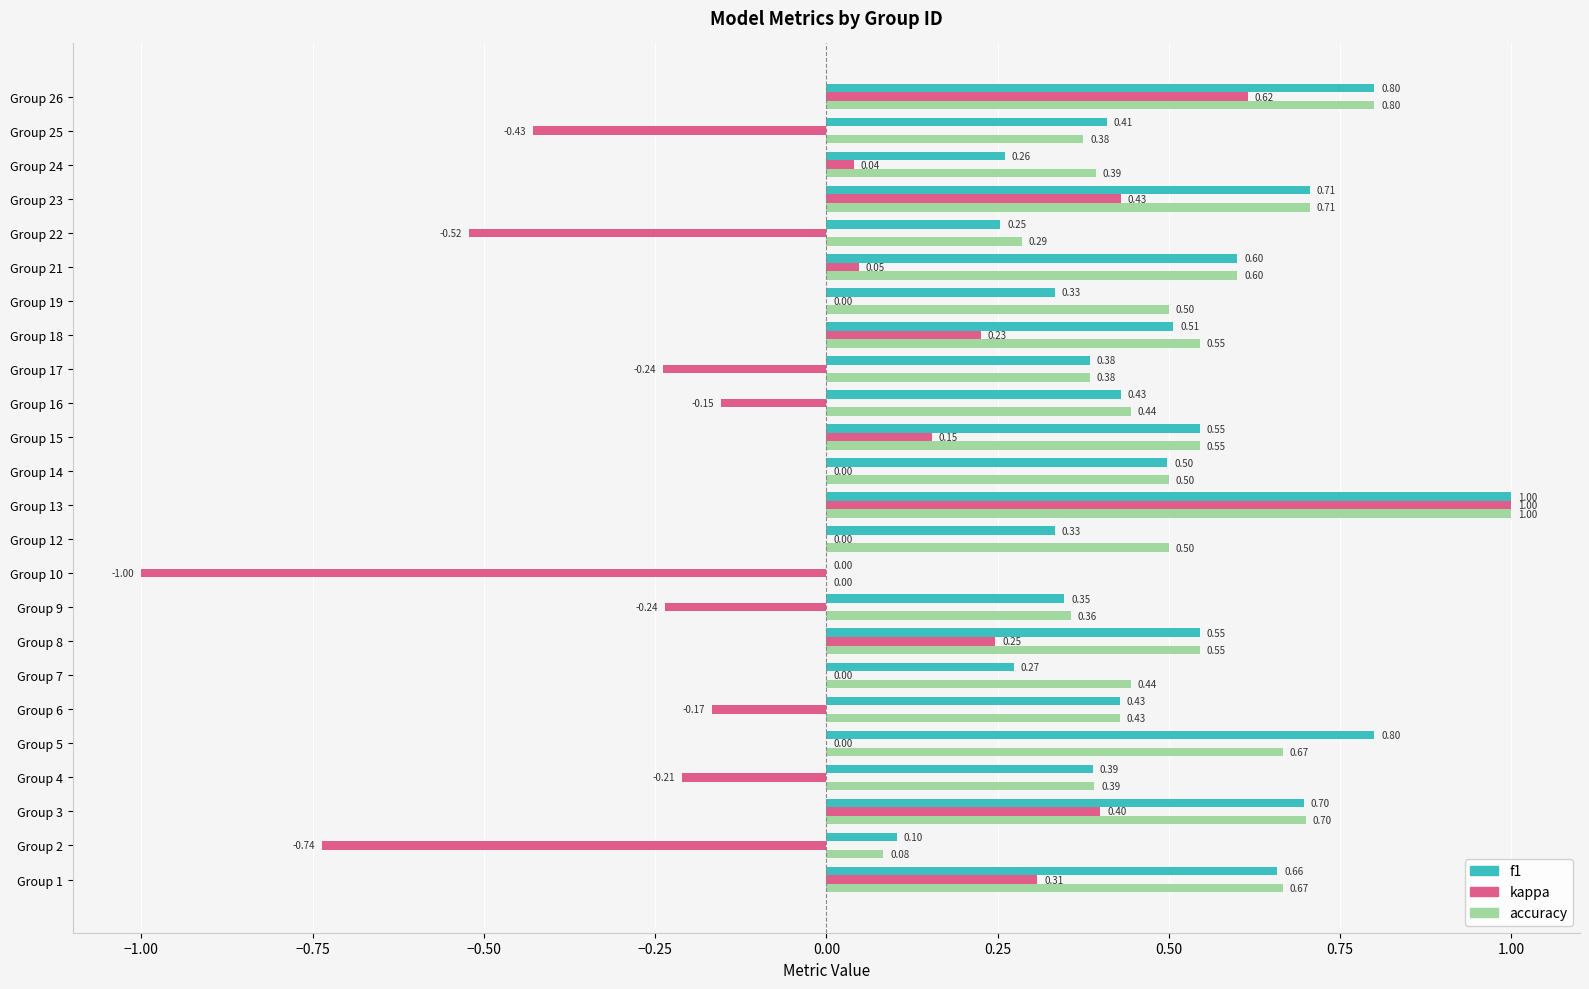

Count the number of data series in this chart.

3